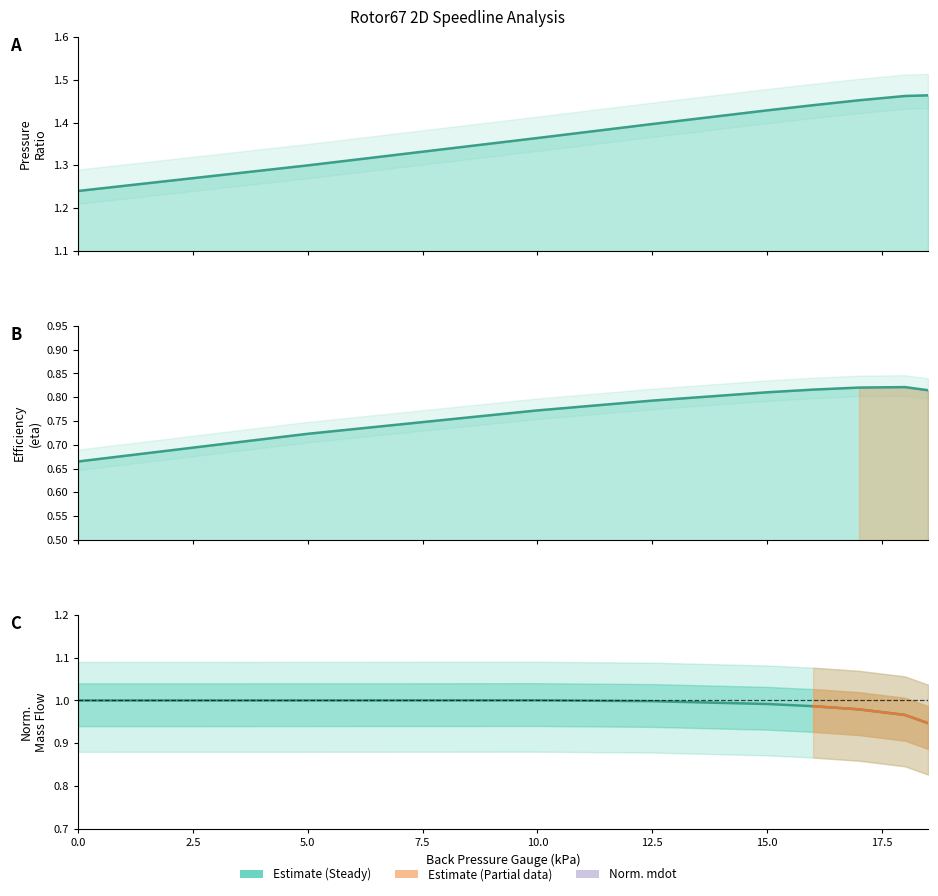

List the labels in order of efficiency value, largest first.

18, 17, 16, 18.5, 15, 12.5, 10, 5, 0